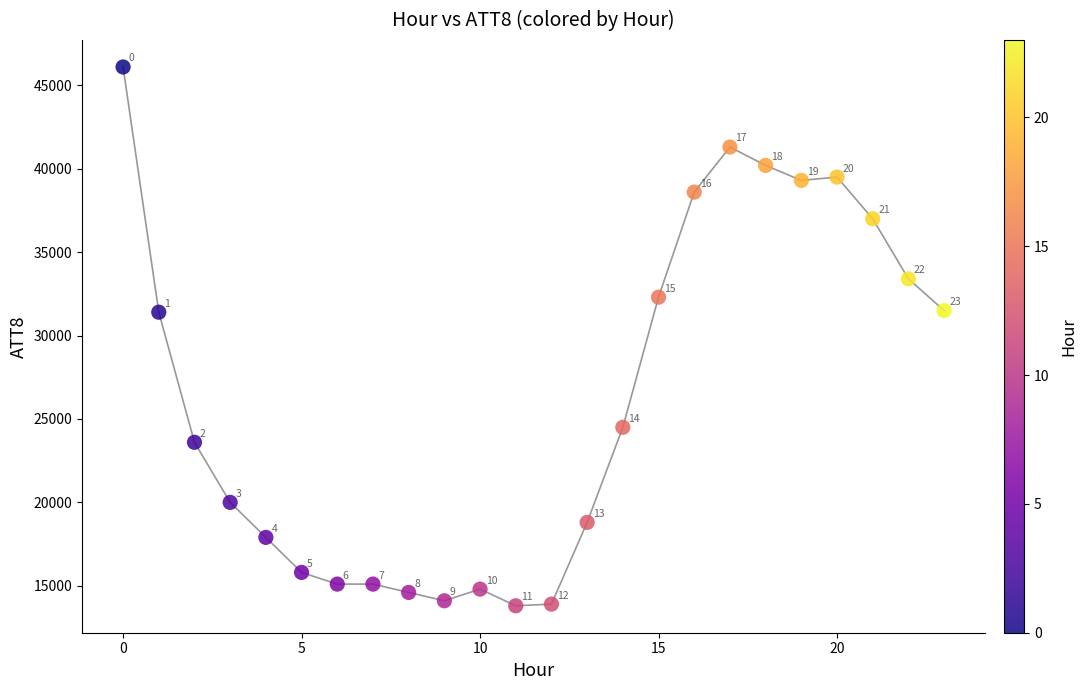

What Y value in the scatter plot is closest to 29950?

31400